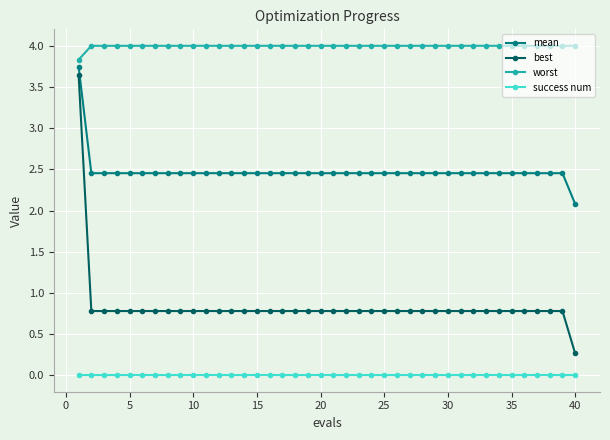

Which series has the largest range (max minus min)?

best